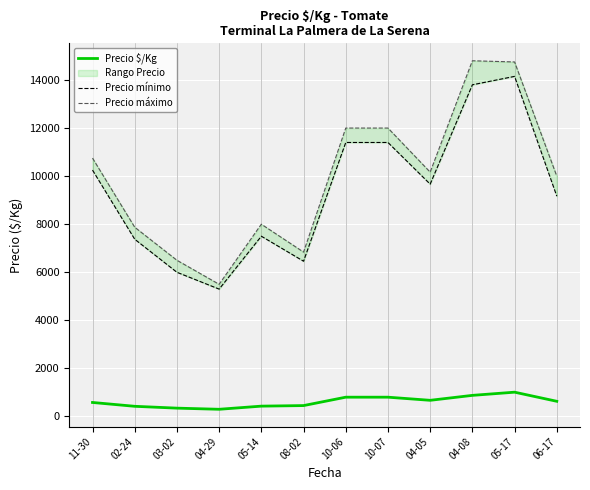

At which label does Precio $/Kg reach its peak?

05-17